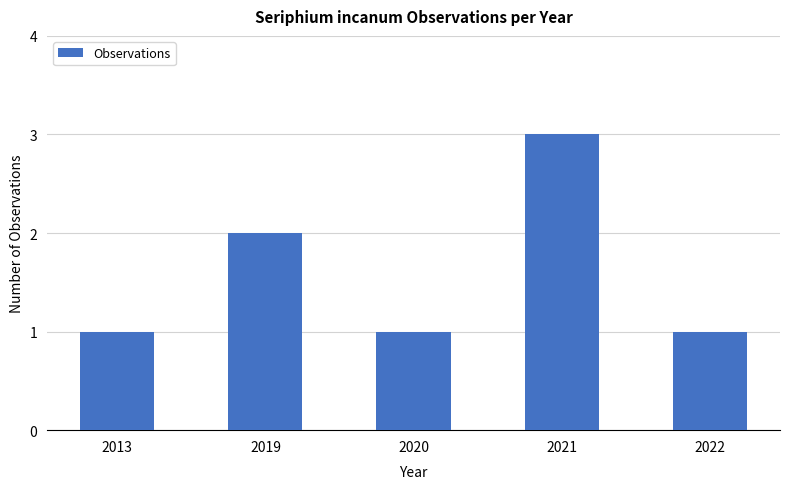

How many series are shown in this chart?

1